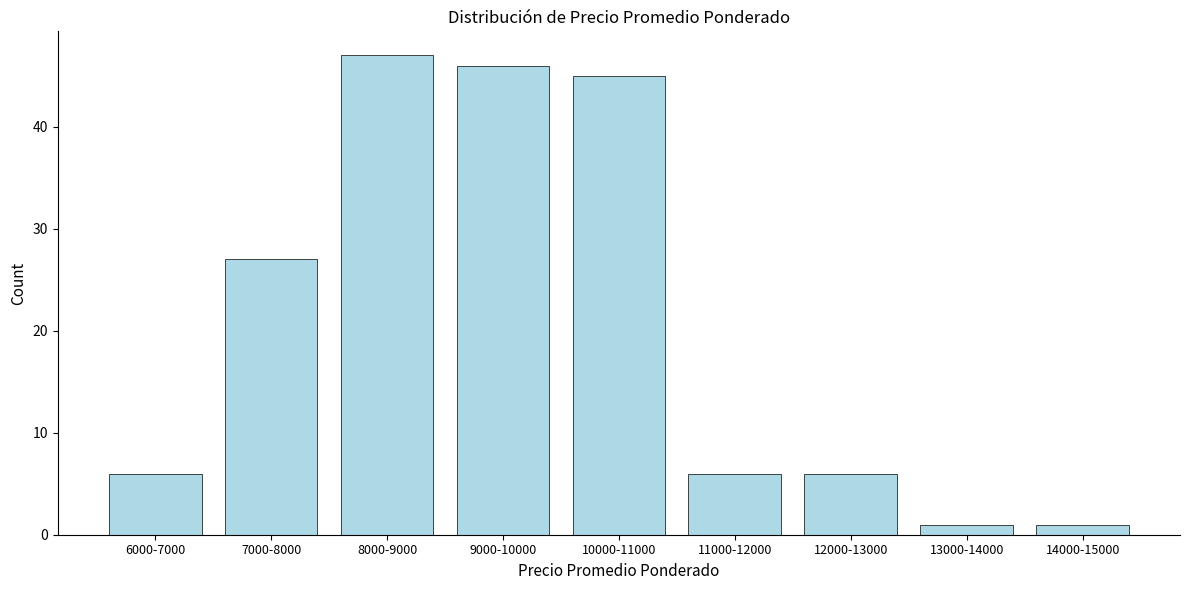

Reading left to right, transcribe all the data shown in this chart.

6000-7000=6	7000-8000=27	8000-9000=47	9000-10000=46	10000-11000=45	11000-12000=6	12000-13000=6	13000-14000=1	14000-15000=1